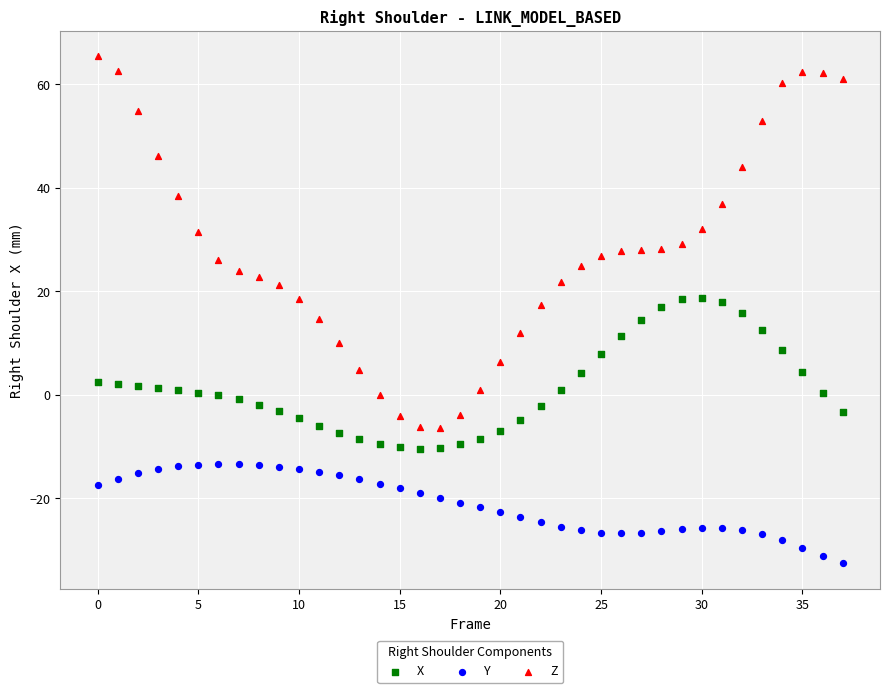

Which series contains the lowest Y value?

Y